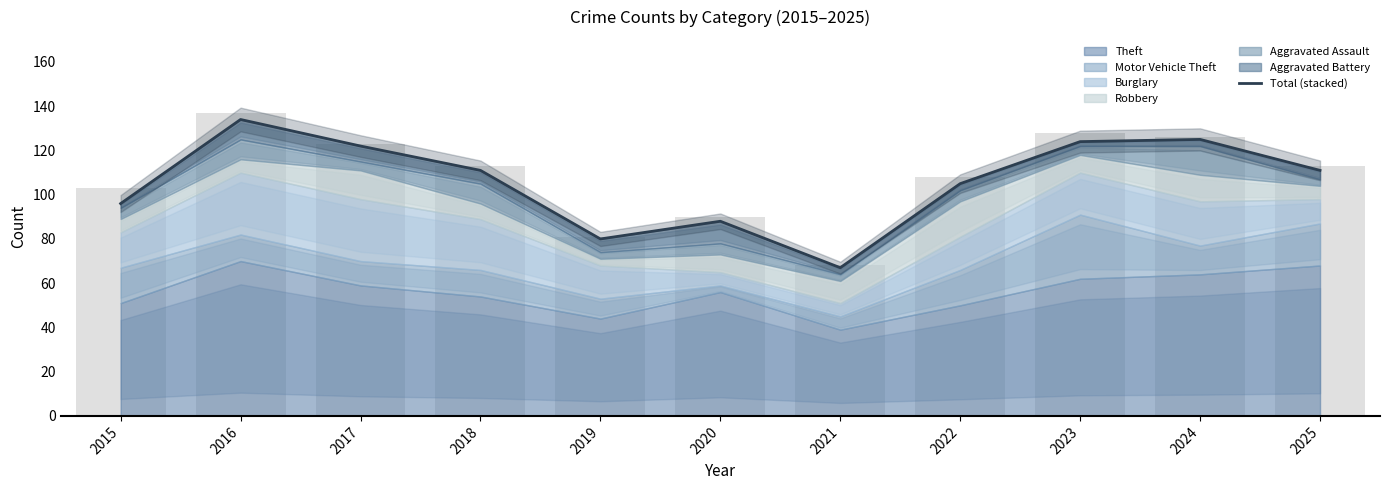

Which has a higher value, 2022 or 2025?

2025